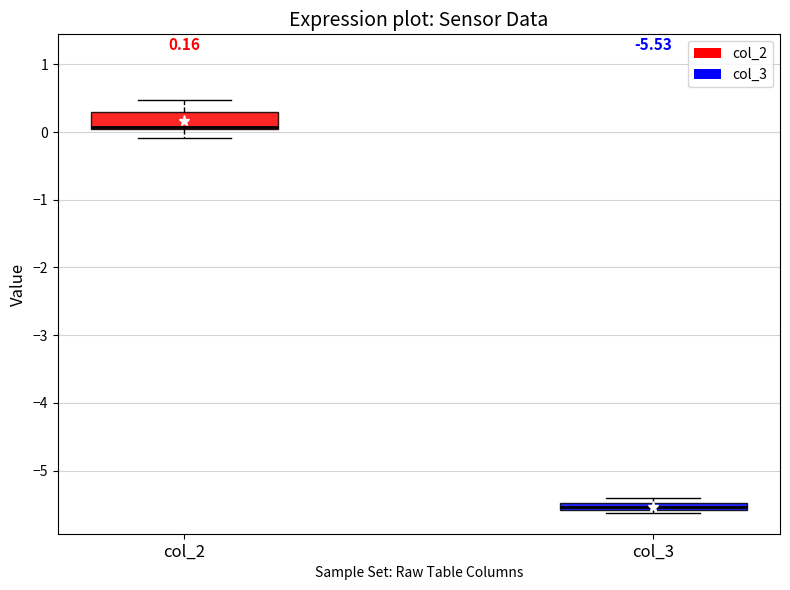

Which box is the tallest, from its lower edge to its upper edge?

col_2